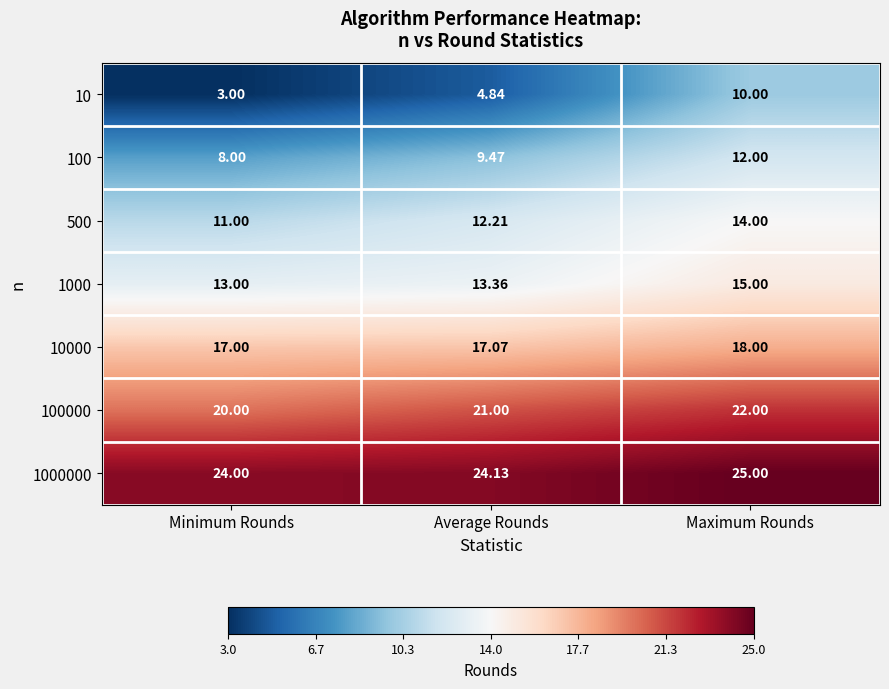

At which category is the sum across all series the highest?

Maximum Rounds